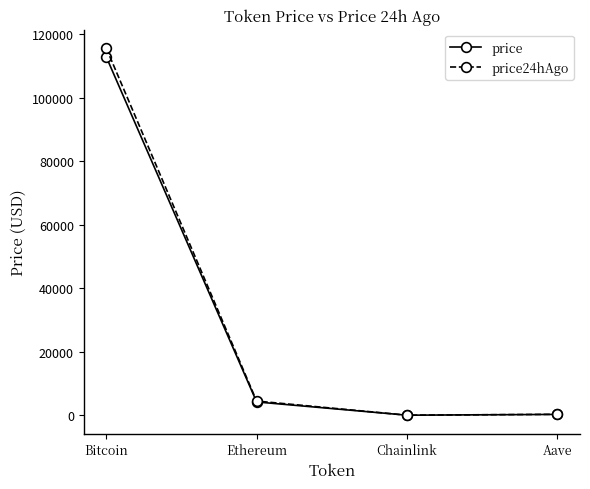

Is it true that price equals 28376.4 at Bitcoin?

False